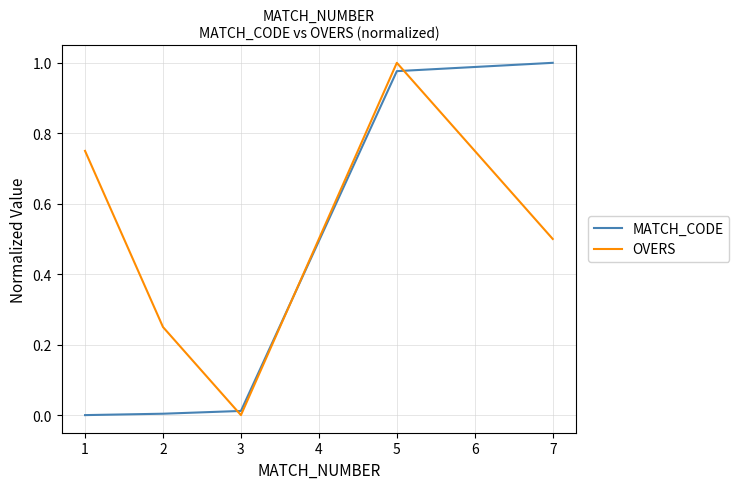

What are all the series names shown in the legend?

MATCH_CODE, OVERS